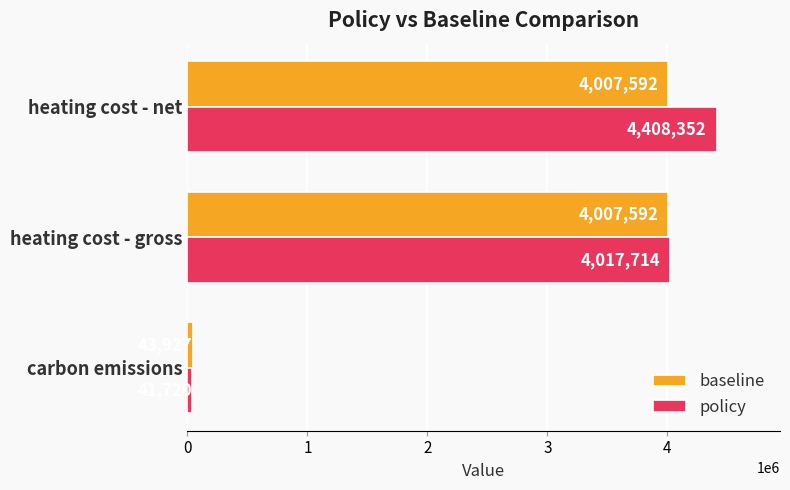

Which series has the widest spread of values?

policy